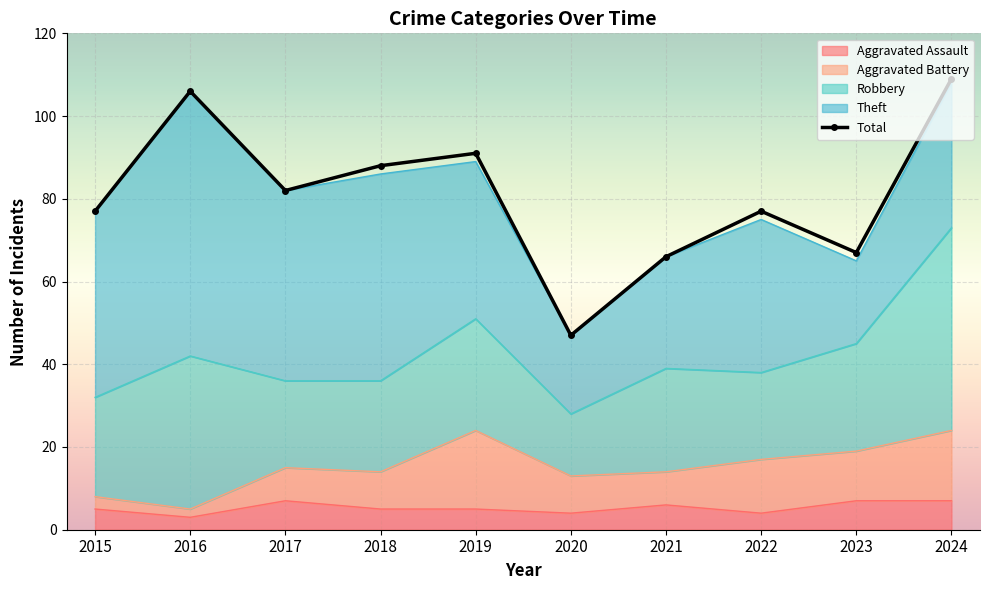

What is the spread (max minus min) of values at 2023?

60